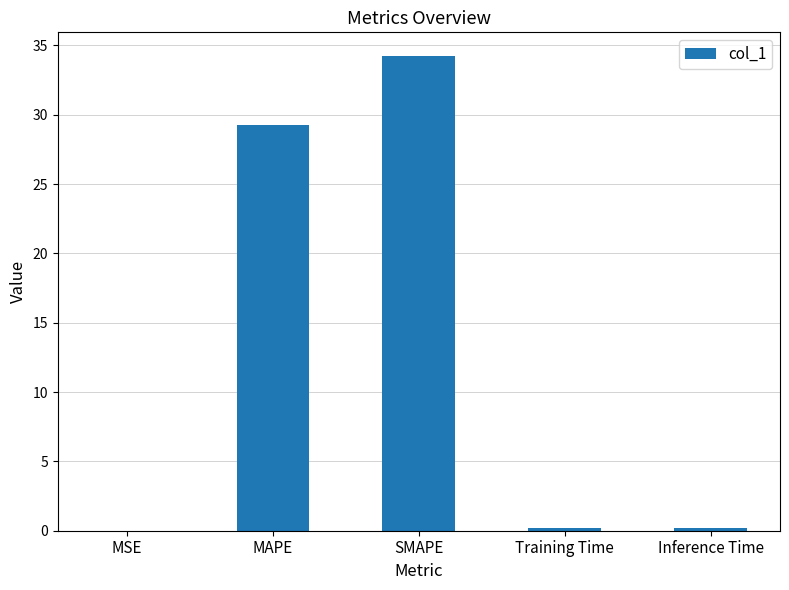

Where is the data nearest to the value 17?

MAPE